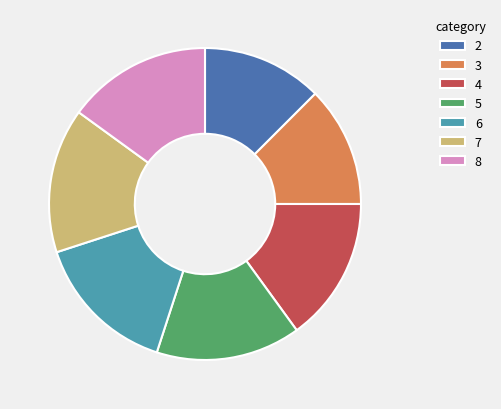

The 8 slice represents 25% of the pie. True or false?

False